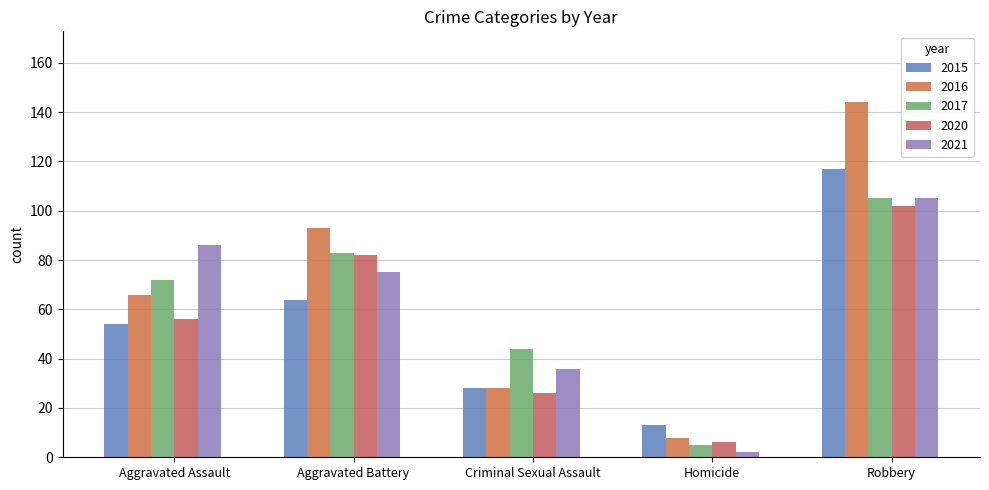

How many data points in 2017 are less than 72?

2